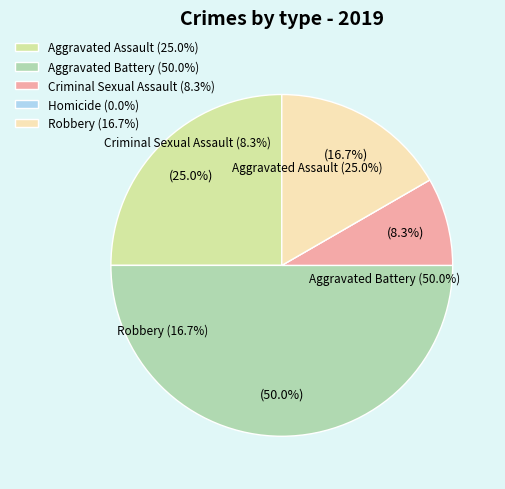

To the nearest percent, what is the difference between the largest and smallest slice percentages?

50%